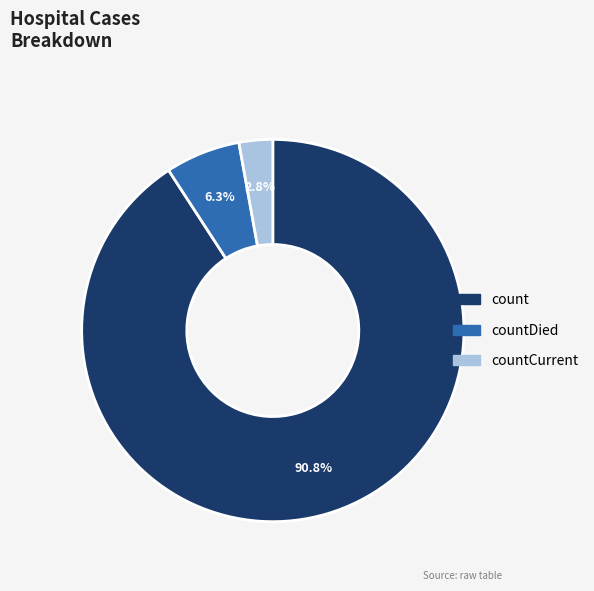

Does any single category account for the majority?

Yes